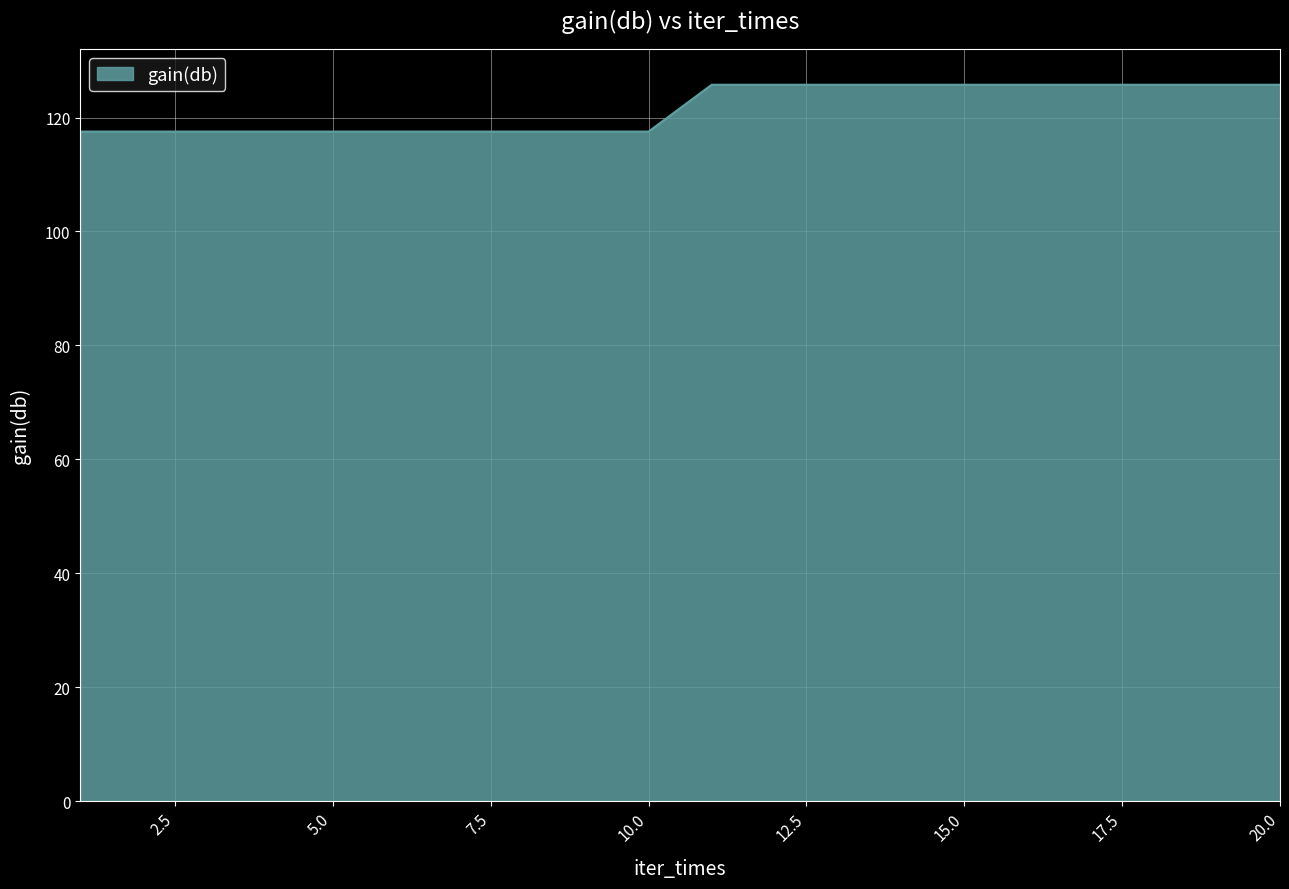

Reading right to left, transcribe all the data shown in this chart.

125.8	125.8	125.8	125.8	125.8	125.8	125.8	125.8	125.8	125.8	117.5	117.5	117.5	117.5	117.5	117.5	117.5	117.5	117.5	117.5